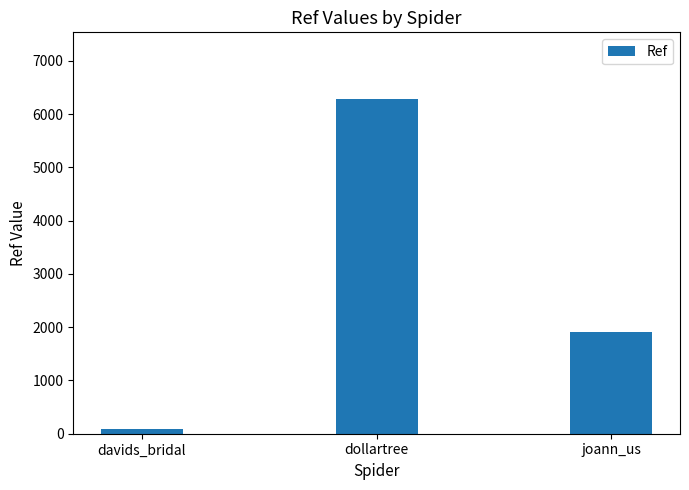

List the labels in order of value, smallest first.

davids_bridal, joann_us, dollartree